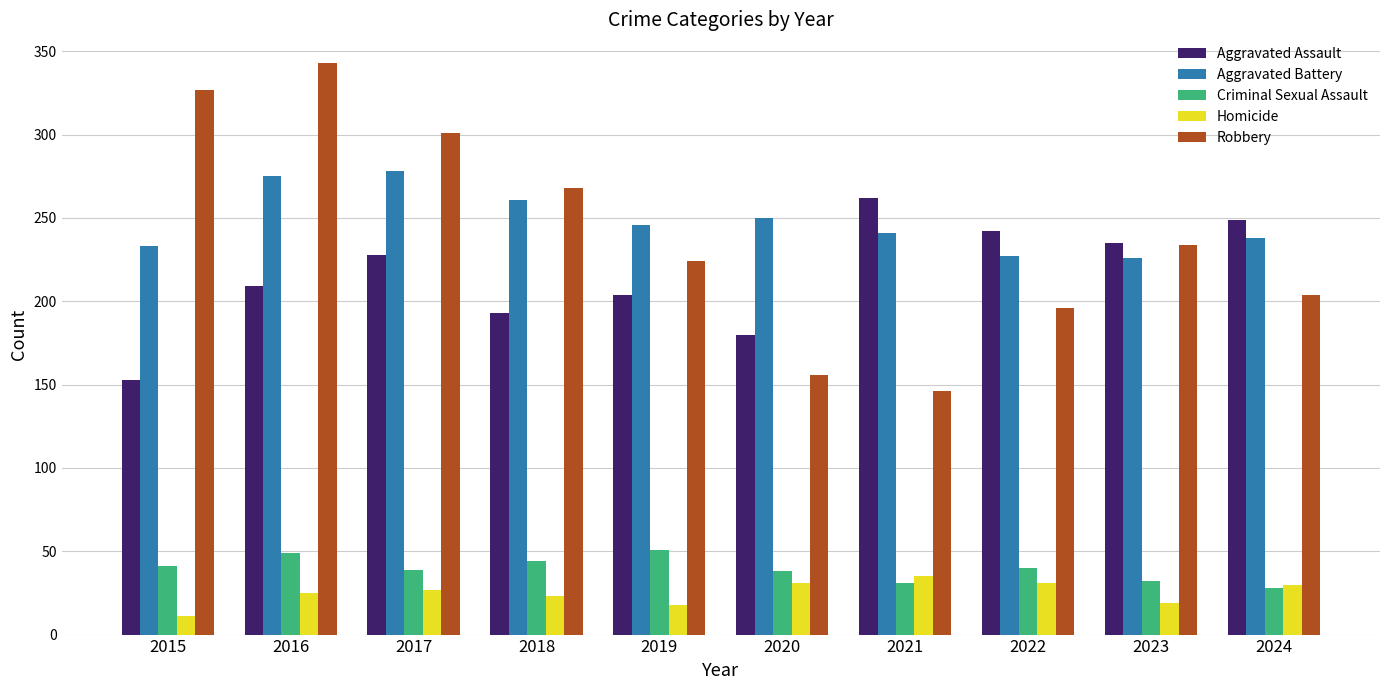

Which series has the largest total across all categories?

Aggravated Battery